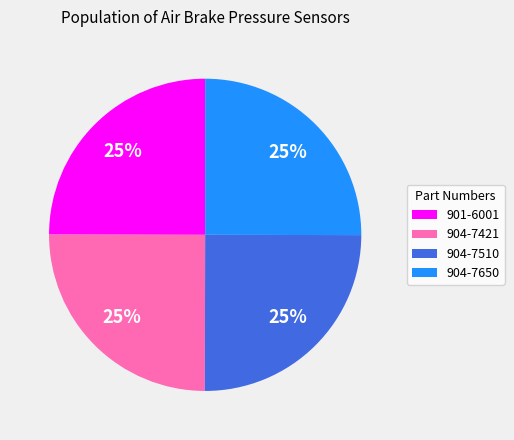

To the nearest percent, what portion does 904-7421 represent?

25%